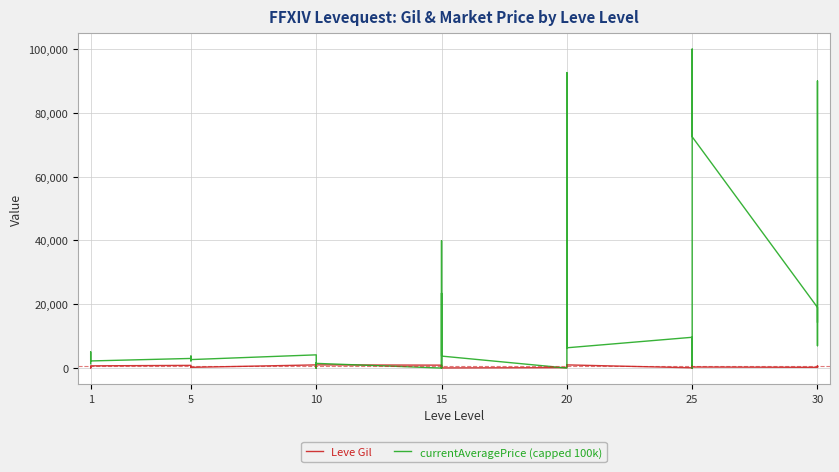

What is the difference between the maximum and minimum values in the Leve Gil series?

980.0